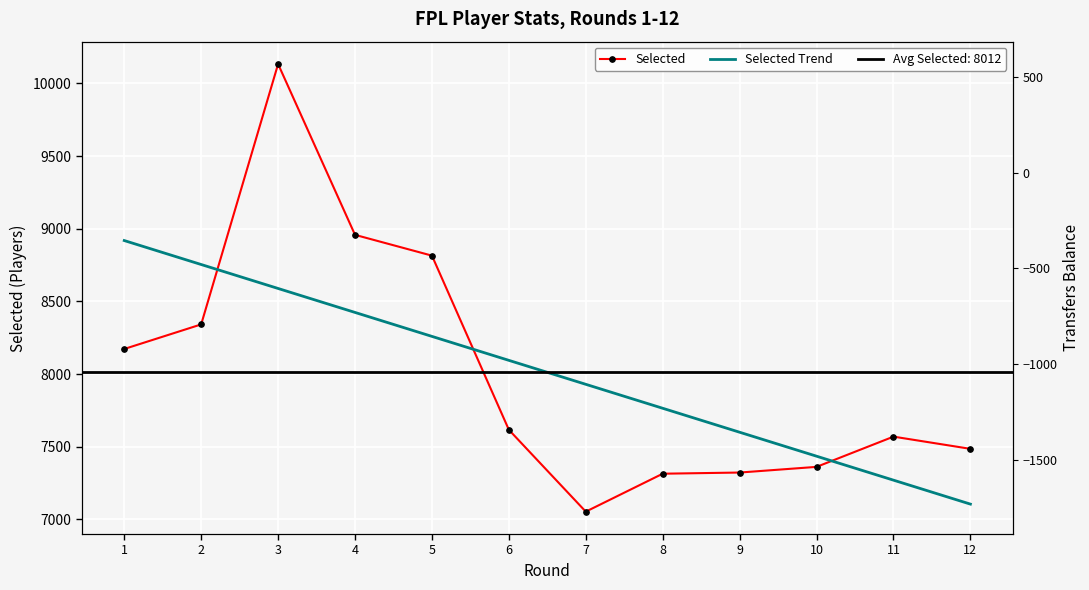

What is the greatest value displayed?

10133.0